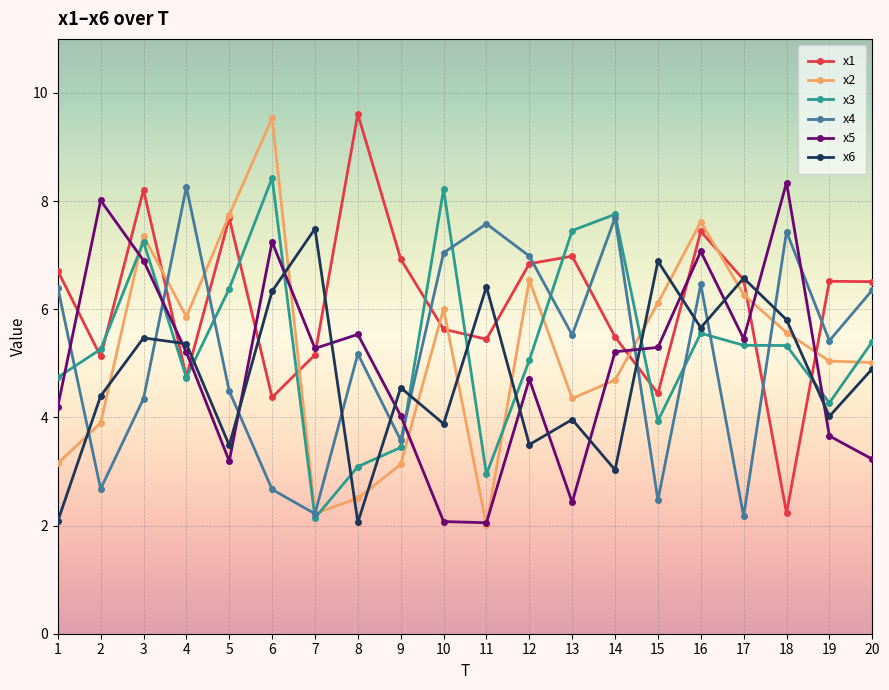

The value of x4 at 8 is 3.4. True or false?

False